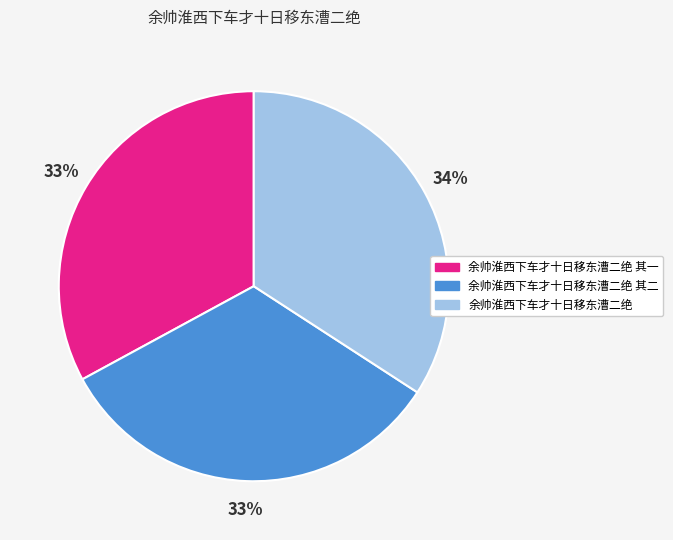

Does any single category account for the majority?

No